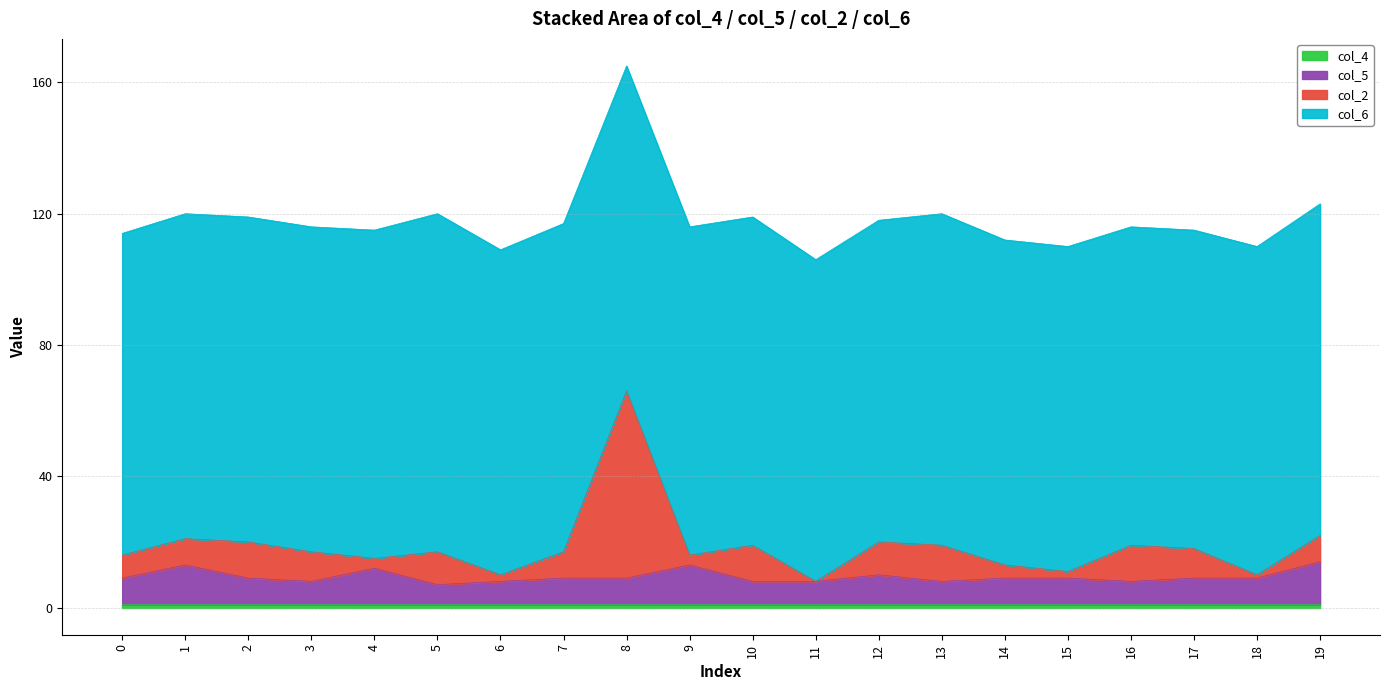

At which category is the sum across all series the highest?

8